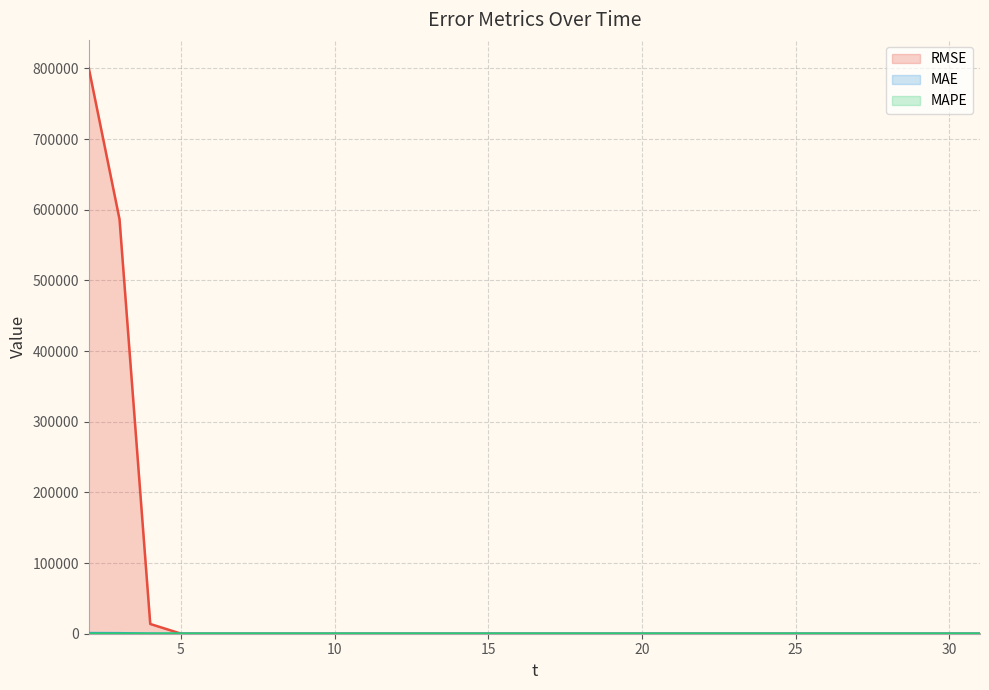

Reading left to right, what are all the values shown in this chart?

RMSE: 2=800458.1	3=586652.4	4=13798.3	5=119.9	6=0.3	7=0.0	8=0.1	9=0.1	10=0.0	11=0.0	12=0.2	13=0.3	14=1.0	15=0.9	16=2.1	17=0.0	18=0.0	19=0.0	20=0.3	21=0.0	22=0.0	23=0.1	24=0.1	25=0.2	26=2.3	27=0.3	28=1.2	29=0.4	30=0.1	31=0.2
MAE: 2=894.7	3=765.9	4=117.5	5=11.0	6=0.5	7=0.1	8=0.2	9=0.2	10=0.2	11=0.2	12=0.4	13=0.5	14=1.0	15=0.9	16=1.4	17=0.1	18=0.1	19=0.0	20=0.5	21=0.2	22=0.0	23=0.2	24=0.2	25=0.4	26=1.5	27=0.5	28=1.1	29=0.6	30=0.3	31=0.5
MAPE: 2=145.0	3=124.0	4=19.0	5=1.8	6=0.1	7=0.0	8=0.0	9=0.0	10=0.0	11=0.0	12=0.1	13=0.1	14=0.2	15=0.1	16=0.2	17=0.0	18=0.0	19=0.0	20=0.1	21=0.0	22=0.0	23=0.0	24=0.0	25=0.1	26=0.2	27=0.1	28=0.2	29=0.1	30=0.0	31=0.1